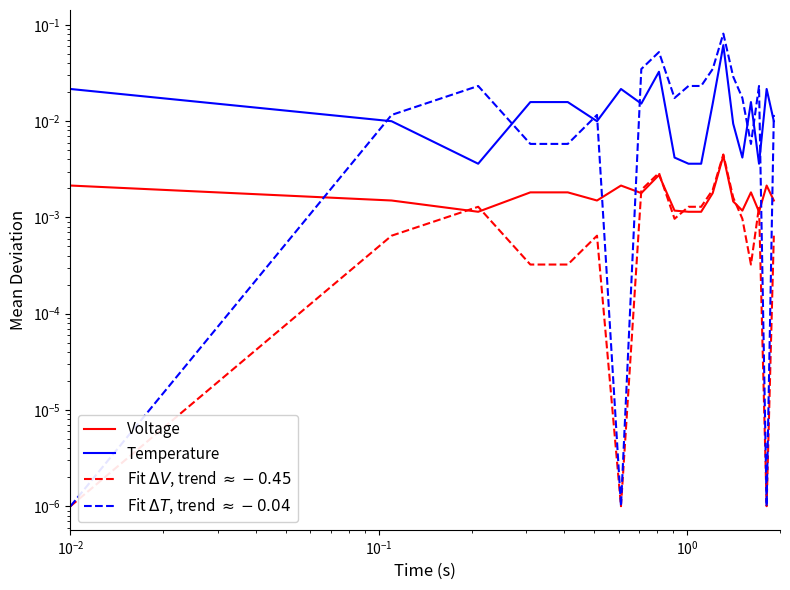

Which series has the largest total across all categories?

Fit $\Delta T$, trend $\approx -0.04$